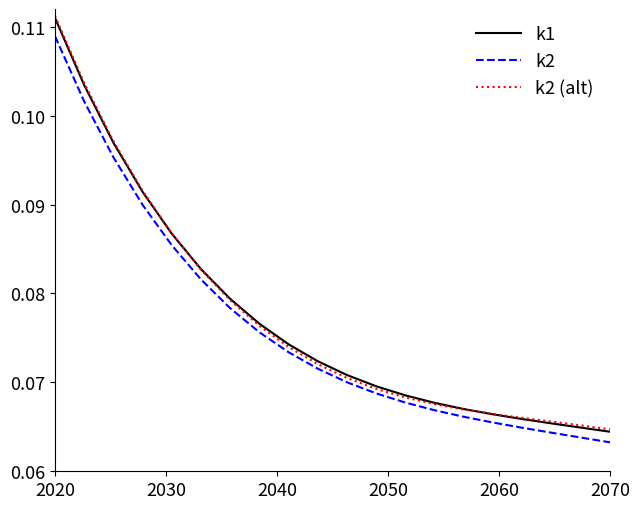

True or false: k2 has more than 0 points higher than both neighbors.

False